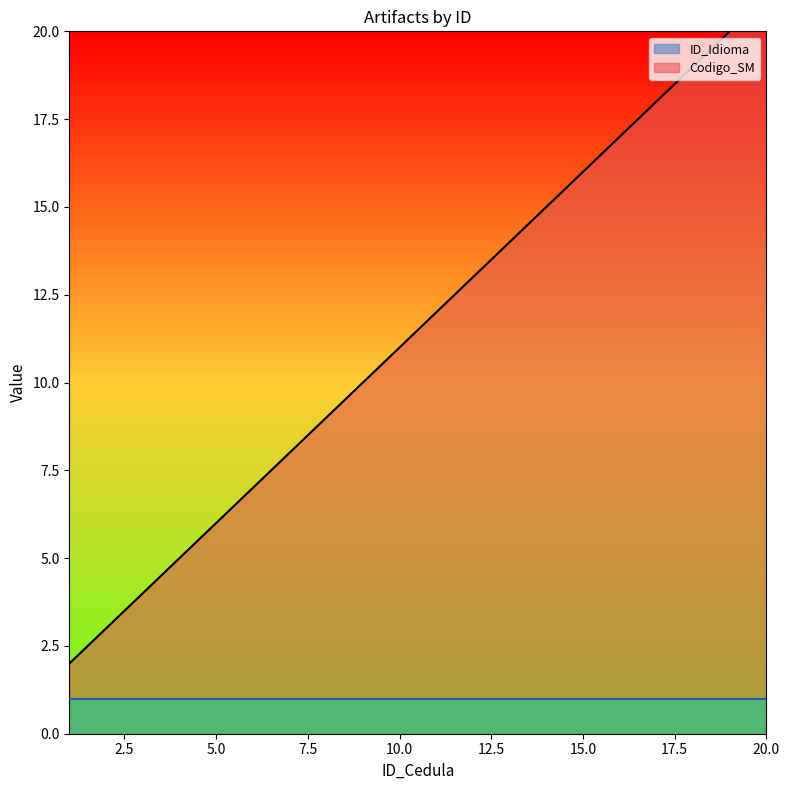

Approximately how many times larger is the value at 13 compared to 17?

0.8